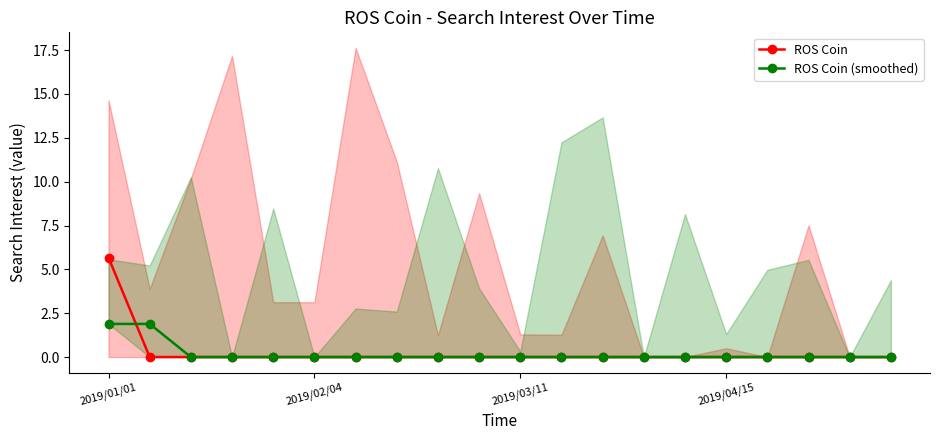

What is the total value across all series at 2019/01/01?

7.6